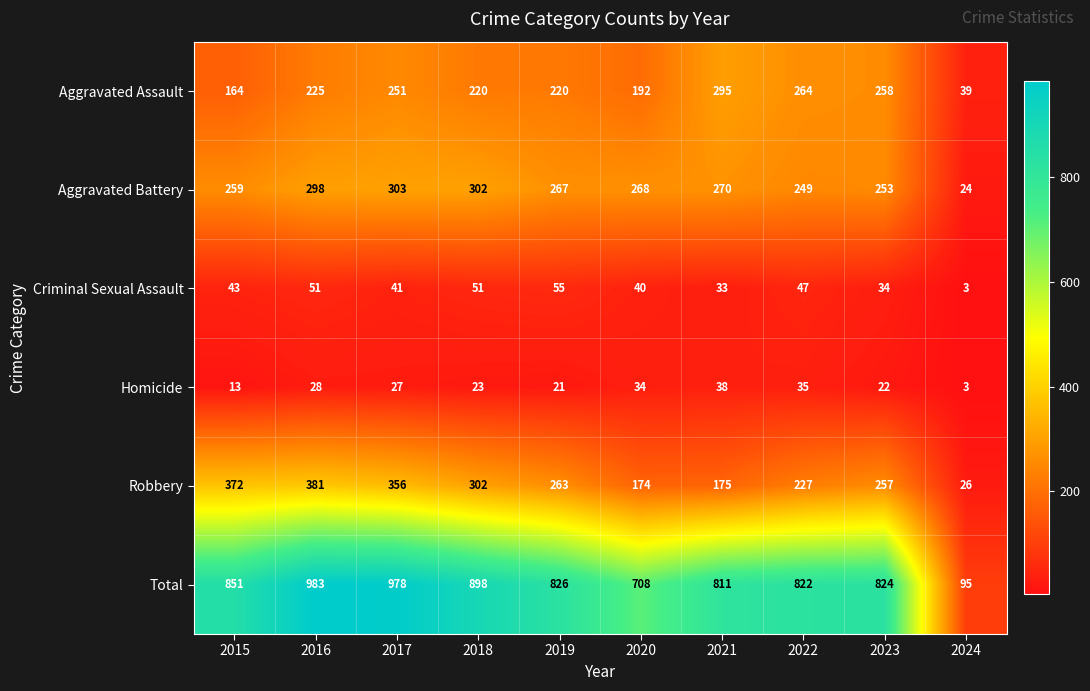

Rank the categories by Aggravated Battery value from lowest to highest.

2024, 2022, 2023, 2015, 2019, 2020, 2021, 2016, 2018, 2017